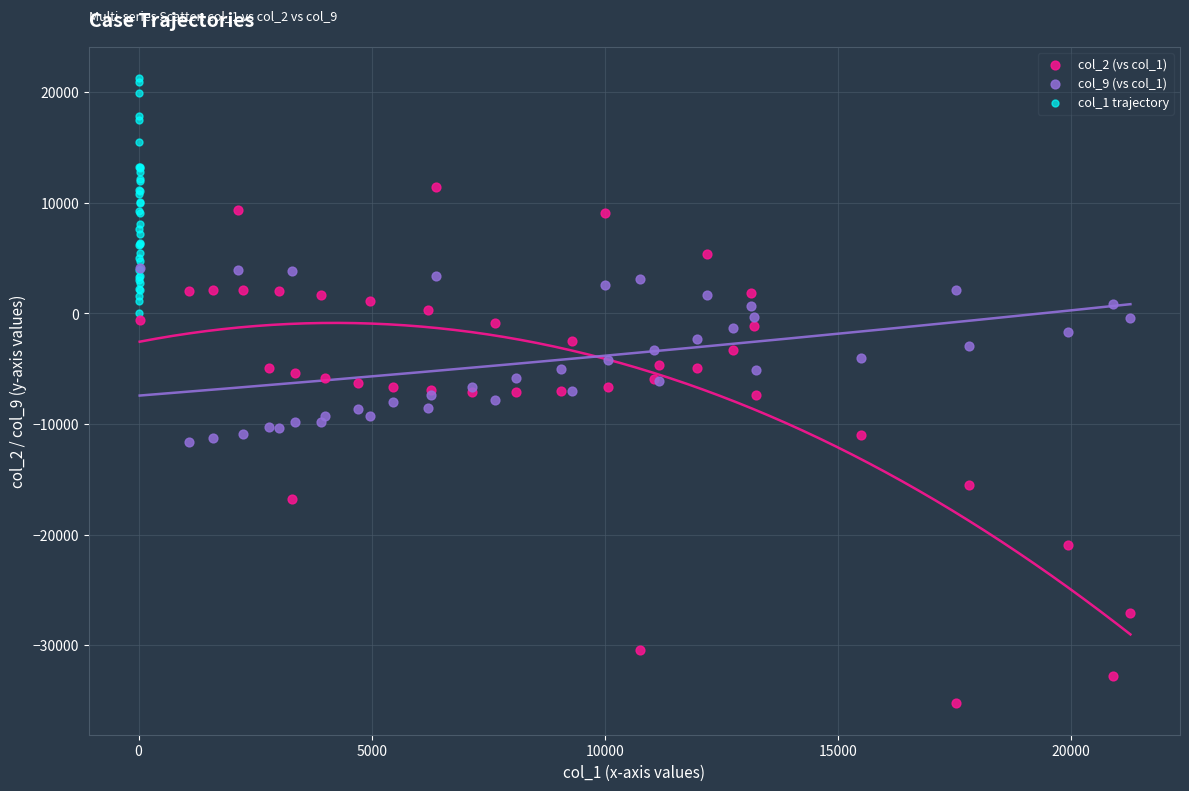

Which series contains the lowest Y value?

col_2 (vs col_1)